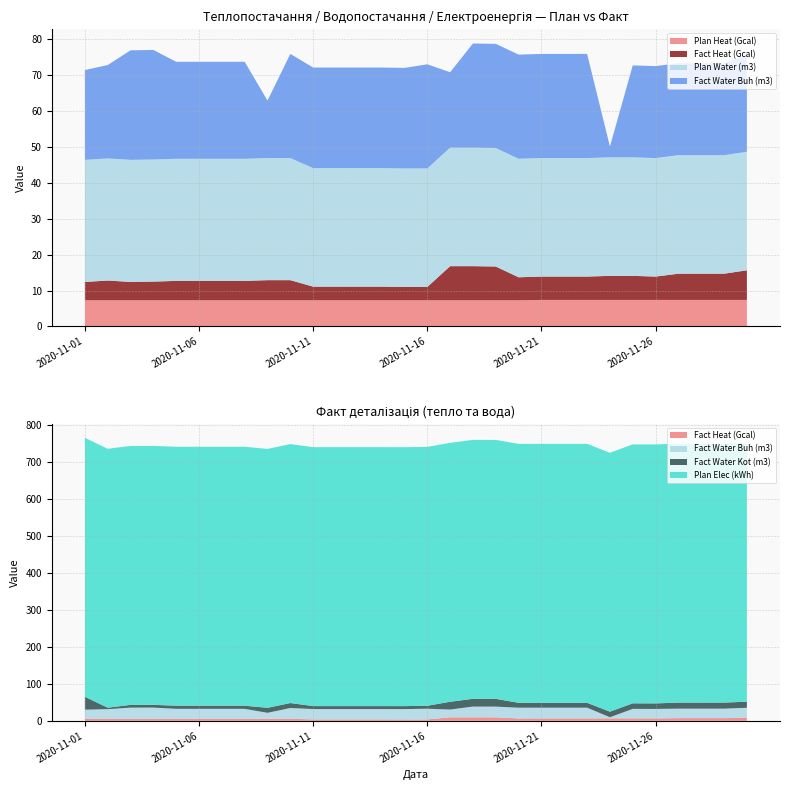

Reading left to right, list all the values displayed in this chart.

Plan Heat (Gcal): 2020-11-01=7.3	2020-11-02=7.3	2020-11-03=7.3	2020-11-04=7.3	2020-11-05=7.3	2020-11-06=7.3	2020-11-07=7.3	2020-11-08=7.3	2020-11-09=7.3	2020-11-10=7.3	2020-11-11=7.3	2020-11-12=7.3	2020-11-13=7.3	2020-11-14=7.3	2020-11-15=7.3	2020-11-16=7.3	2020-11-17=7.3	2020-11-18=7.3	2020-11-19=7.3	2020-11-20=7.3	2020-11-21=7.4	2020-11-22=7.4	2020-11-23=7.4	2020-11-24=7.4	2020-11-25=7.4	2020-11-26=7.4	2020-11-27=7.4	2020-11-28=7.4	2020-11-29=7.4	2020-11-30=7.4
Fact Heat (Gcal): 2020-11-01=5.1	2020-11-02=5.5	2020-11-03=5.1	2020-11-04=5.2	2020-11-05=5.4	2020-11-06=5.4	2020-11-07=5.4	2020-11-08=5.4	2020-11-09=5.6	2020-11-10=5.6	2020-11-11=3.8	2020-11-12=3.8	2020-11-13=3.8	2020-11-14=3.8	2020-11-15=3.7	2020-11-16=3.7	2020-11-17=9.5	2020-11-18=9.5	2020-11-19=9.4	2020-11-20=6.4	2020-11-21=6.5	2020-11-22=6.5	2020-11-23=6.5	2020-11-24=6.7	2020-11-25=6.7	2020-11-26=6.5	2020-11-27=7.3	2020-11-28=7.3	2020-11-29=7.3	2020-11-30=8.2
Plan Water (m3): 2020-11-01=34.0	2020-11-02=34.0	2020-11-03=34.0	2020-11-04=34.0	2020-11-05=34.0	2020-11-06=34.0	2020-11-07=34.0	2020-11-08=34.0	2020-11-09=34.0	2020-11-10=34.0	2020-11-11=33.0	2020-11-12=33.0	2020-11-13=33.0	2020-11-14=33.0	2020-11-15=33.0	2020-11-16=33.0	2020-11-17=33.0	2020-11-18=33.0	2020-11-19=33.0	2020-11-20=33.0	2020-11-21=33.0	2020-11-22=33.0	2020-11-23=33.0	2020-11-24=33.0	2020-11-25=33.0	2020-11-26=33.0	2020-11-27=33.0	2020-11-28=33.0	2020-11-29=33.0	2020-11-30=33.0
Fact Water Buh (m3): 2020-11-01=25.0	2020-11-02=26.0	2020-11-03=30.5	2020-11-04=30.5	2020-11-05=27.0	2020-11-06=27.0	2020-11-07=27.0	2020-11-08=27.0	2020-11-09=16.0	2020-11-10=29.0	2020-11-11=28.0	2020-11-12=28.0	2020-11-13=28.0	2020-11-14=28.0	2020-11-15=28.0	2020-11-16=29.0	2020-11-17=21.0	2020-11-18=29.0	2020-11-19=29.0	2020-11-20=29.0	2020-11-21=29.0	2020-11-22=29.0	2020-11-23=29.0	2020-11-24=3.0	2020-11-25=25.6	2020-11-26=25.6	2020-11-27=25.6	2020-11-28=25.6	2020-11-29=25.6	2020-11-30=27.0
Fact Water Kot (m3): 2020-11-01=35.0	2020-11-02=4.0	2020-11-03=7.5	2020-11-04=7.5	2020-11-05=8.5	2020-11-06=8.5	2020-11-07=8.5	2020-11-08=8.5	2020-11-09=13.5	2020-11-10=13.5	2020-11-11=8.0	2020-11-12=8.0	2020-11-13=8.0	2020-11-14=8.0	2020-11-15=8.0	2020-11-16=8.0	2020-11-17=21.0	2020-11-18=21.0	2020-11-19=21.0	2020-11-20=13.2	2020-11-21=13.2	2020-11-22=13.2	2020-11-23=13.2	2020-11-24=15.0	2020-11-25=15.0	2020-11-26=15.0	2020-11-27=16.3	2020-11-28=16.3	2020-11-29=16.4	2020-11-30=16.4
Plan Elec (kWh): 2020-11-01=700.0	2020-11-02=700.0	2020-11-03=700.0	2020-11-04=700.0	2020-11-05=700.0	2020-11-06=700.0	2020-11-07=700.0	2020-11-08=700.0	2020-11-09=700.0	2020-11-10=700.0	2020-11-11=700.0	2020-11-12=700.0	2020-11-13=700.0	2020-11-14=700.0	2020-11-15=700.0	2020-11-16=700.0	2020-11-17=700.0	2020-11-18=700.0	2020-11-19=700.0	2020-11-20=700.0	2020-11-21=700.0	2020-11-22=700.0	2020-11-23=700.0	2020-11-24=700.0	2020-11-25=700.0	2020-11-26=700.0	2020-11-27=700.0	2020-11-28=700.0	2020-11-29=700.0	2020-11-30=700.0